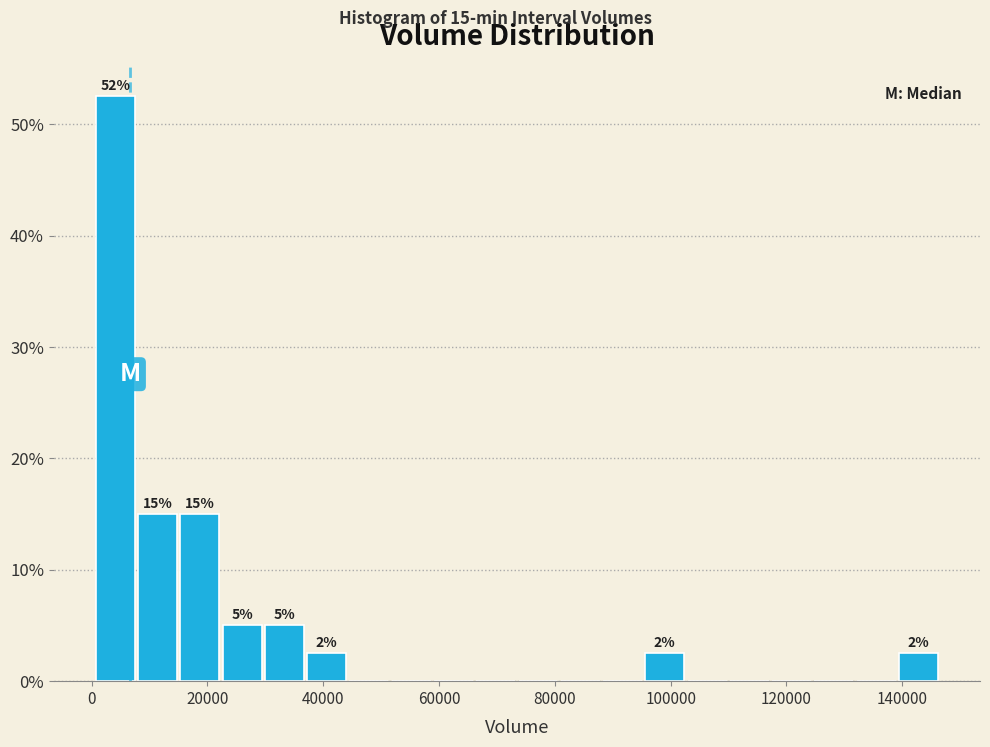

Around what value on the x-axis is the tallest bar? Give the approximate position of its centre, as read against the axis.

4000